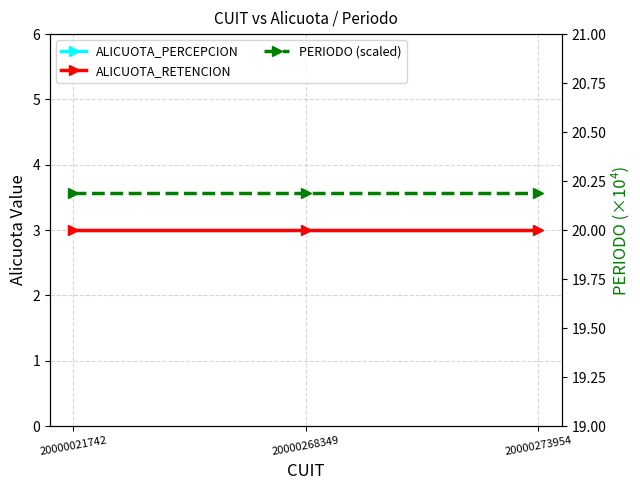

What is the minimum value shown in the chart?

3.0